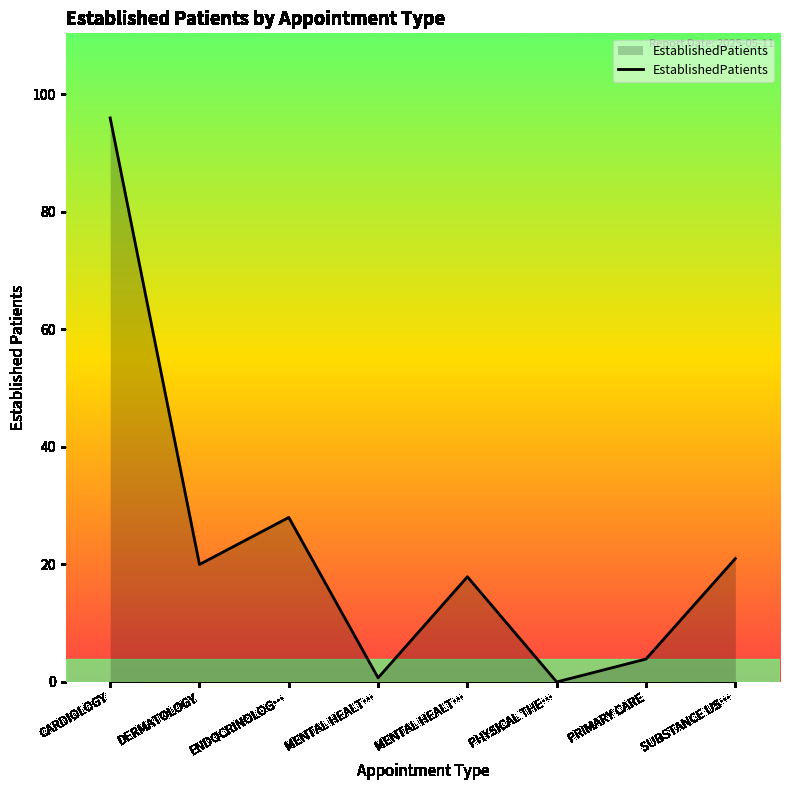

How many series are shown in this chart?

1